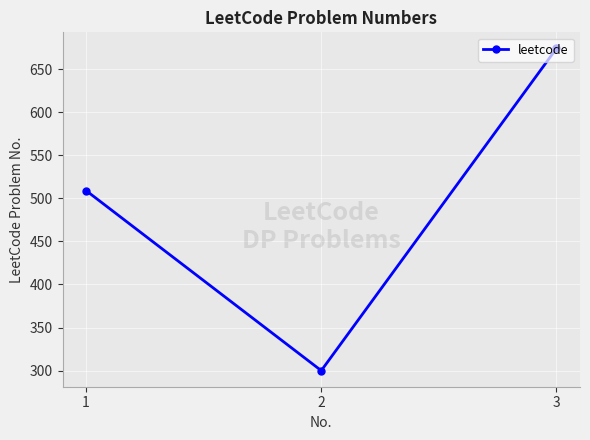

Read the value at 3.

674